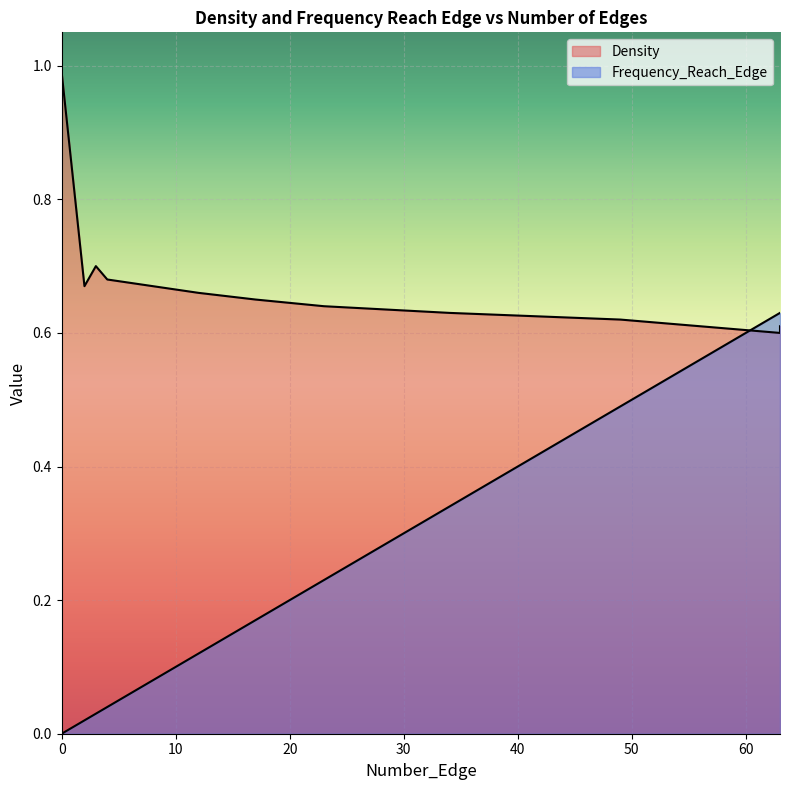

How many categories are shown in the chart?

40